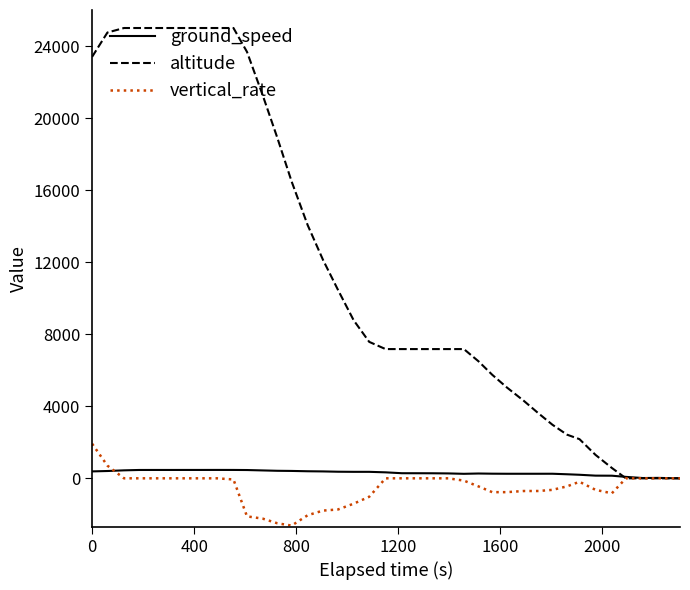

What is the difference between the maximum and minimum values in the altitude series?

25000